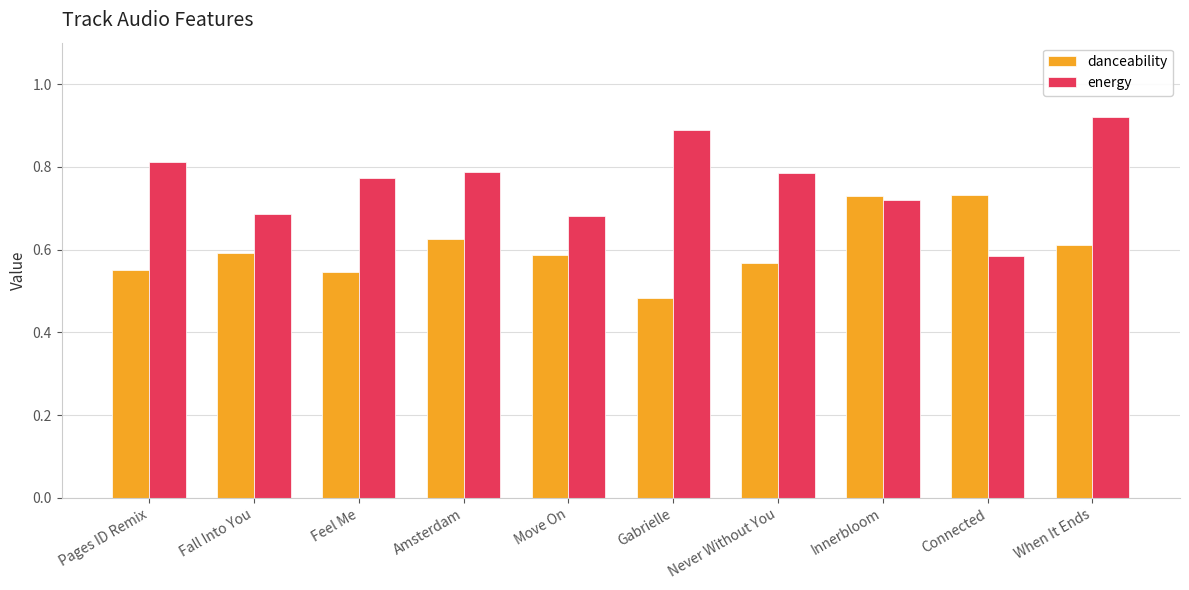

Are the bars grouped side by side (vs. stacked)?

Yes